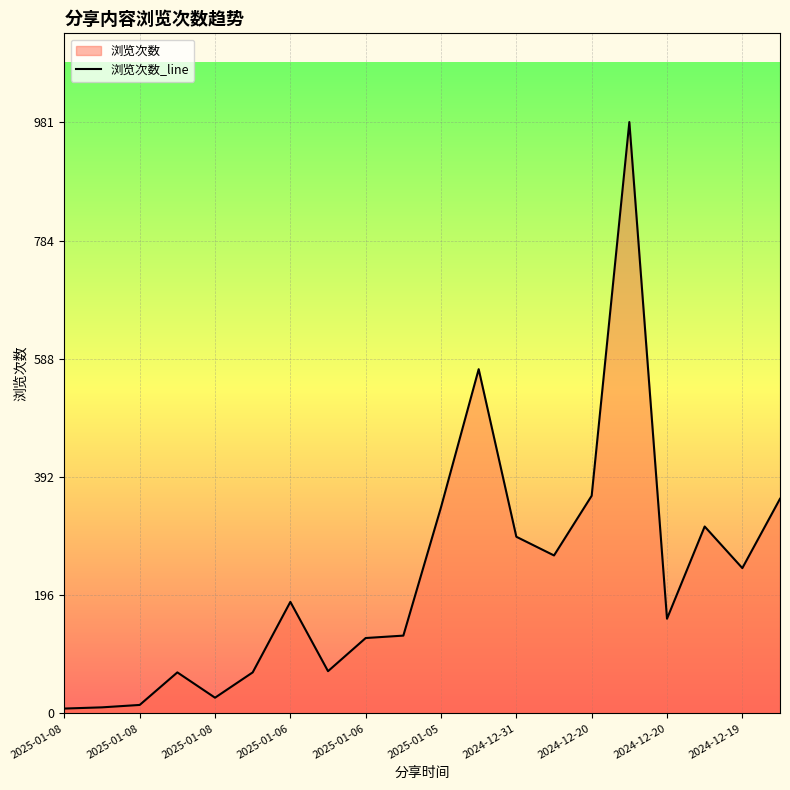

The chart shows a value of 342 at 2025-01-05. True or false?

True